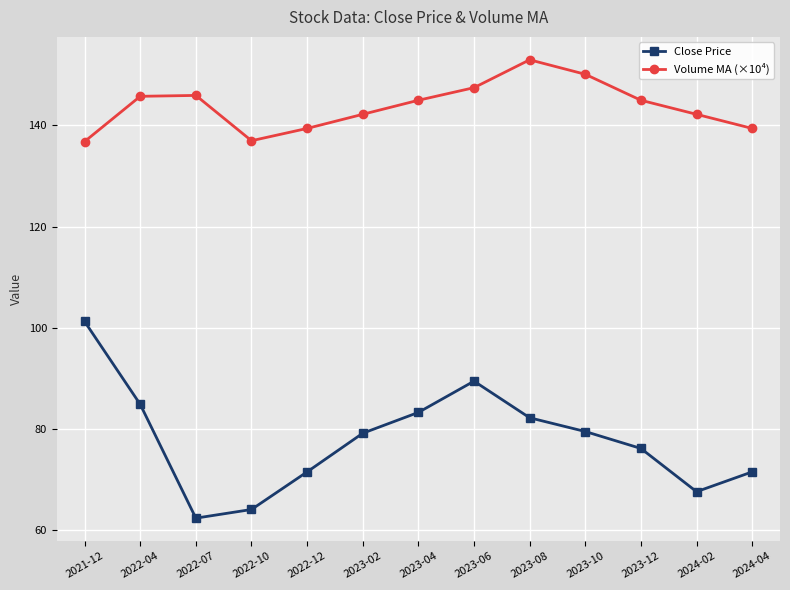

List the series in order of their overall mean, highest first.

Volume MA (×10⁴), Close Price